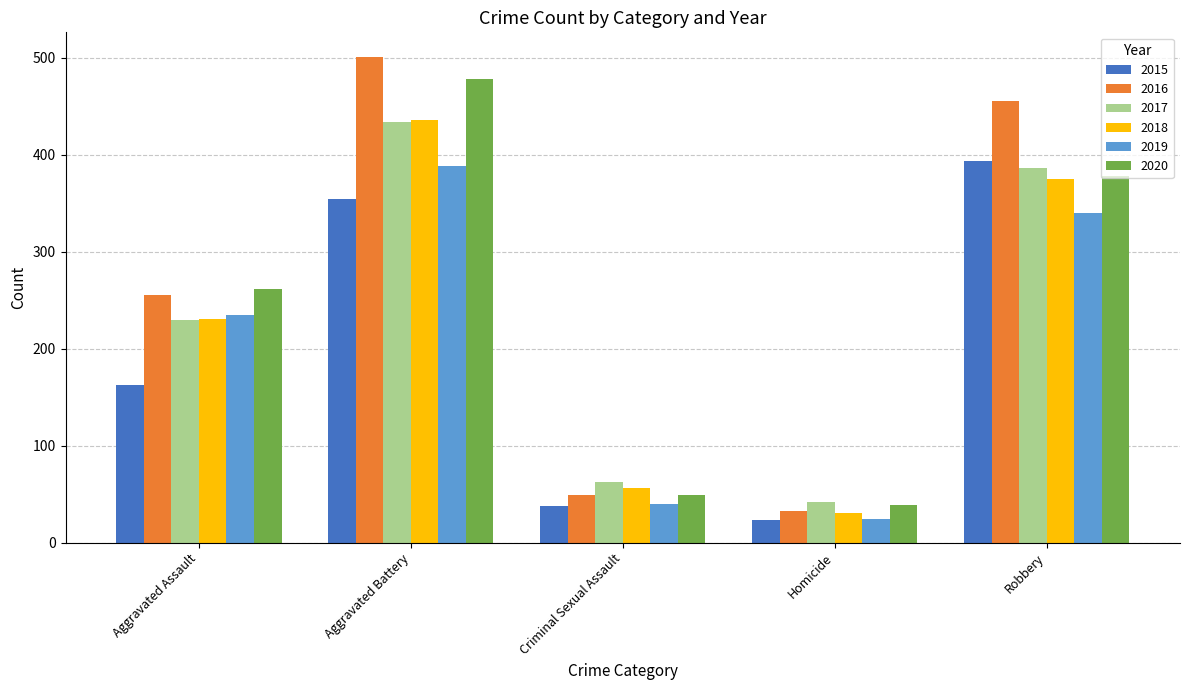

What is the spread (max minus min) of values at Aggravated Assault?

98